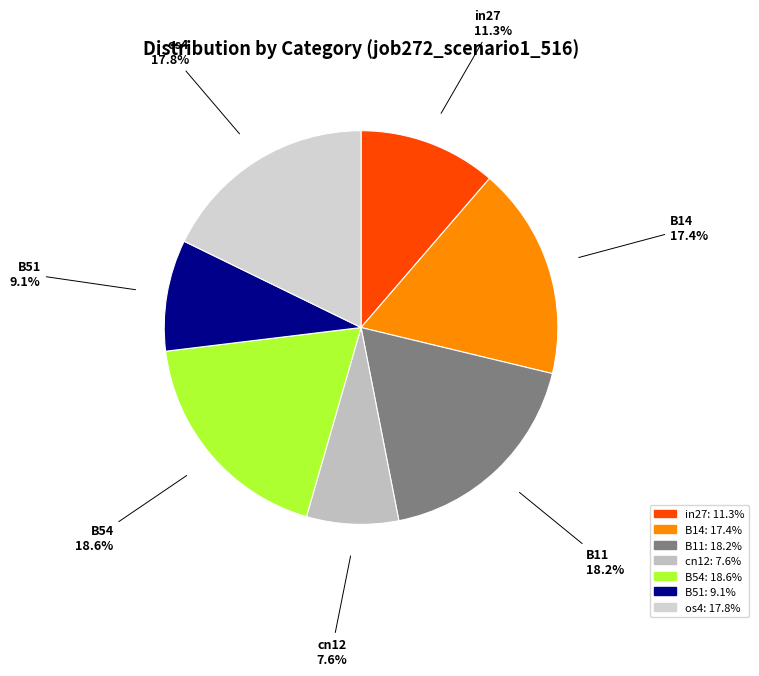

True or false: B11 accounts for 18% of the total.

True